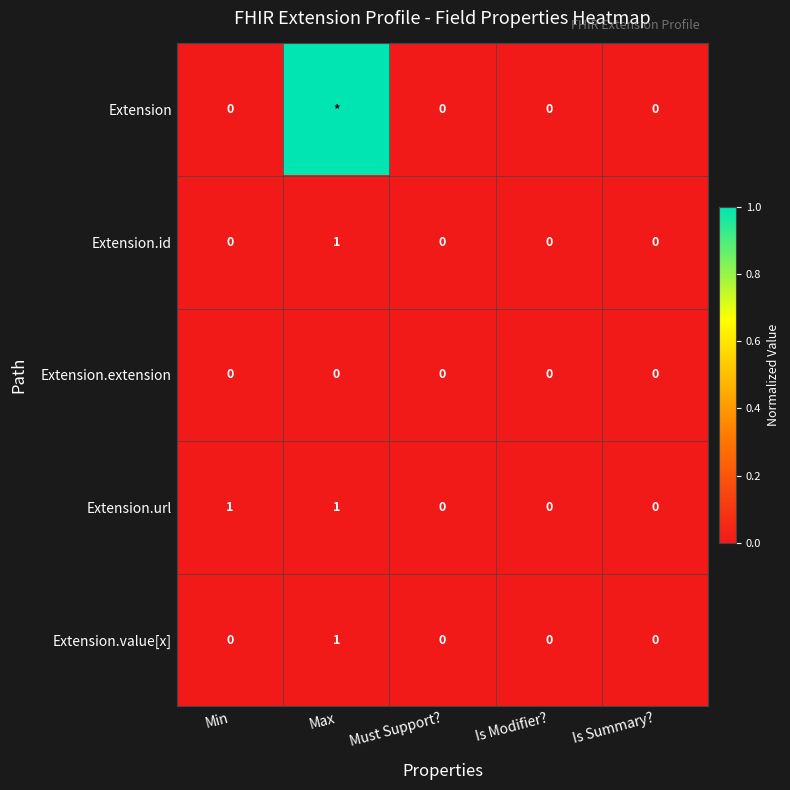

The Extension.url series shows 1 at Min. True or false?

True